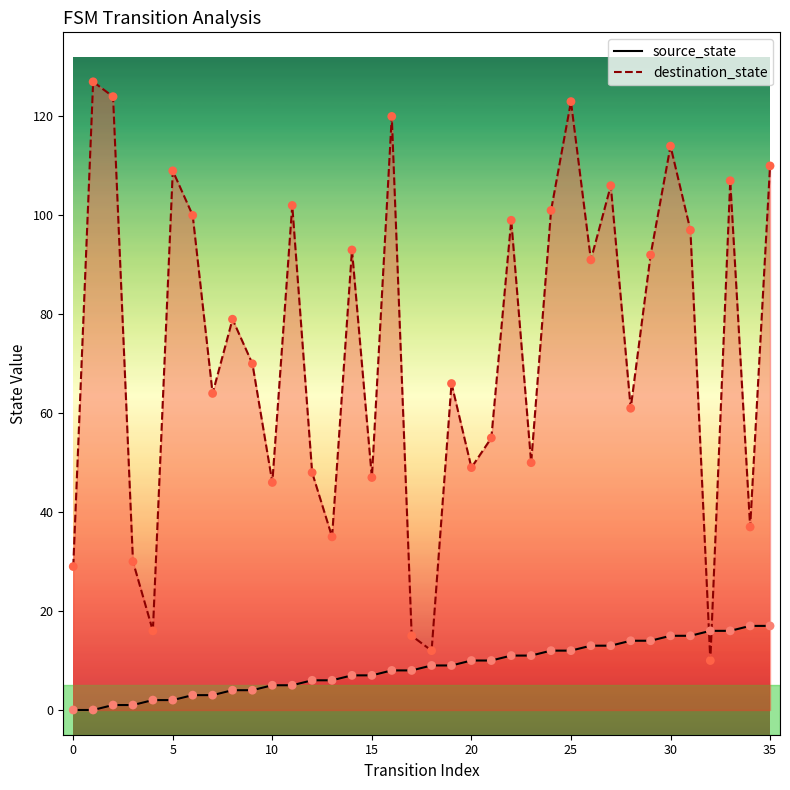

Which series reaches the maximum Y coordinate?

destination_state